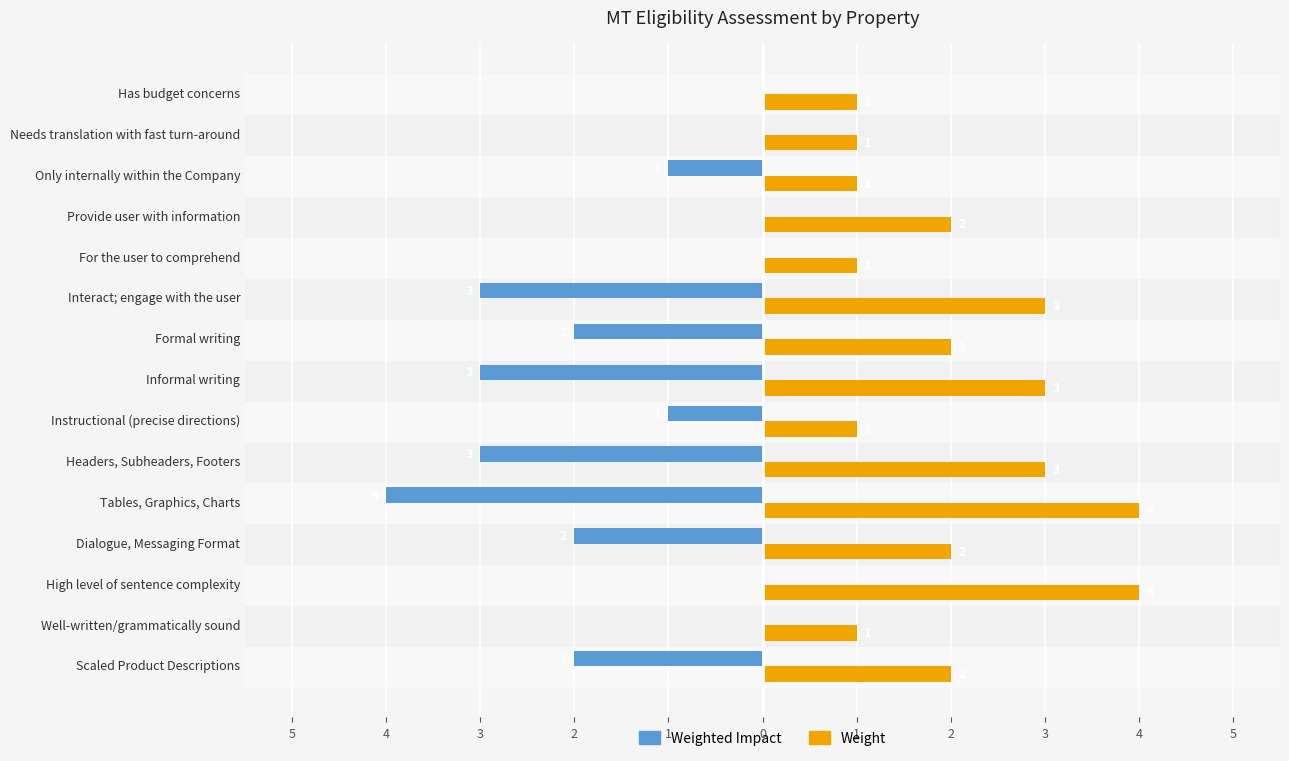

What are all the series names shown in the legend?

Weighted Impact, Weight